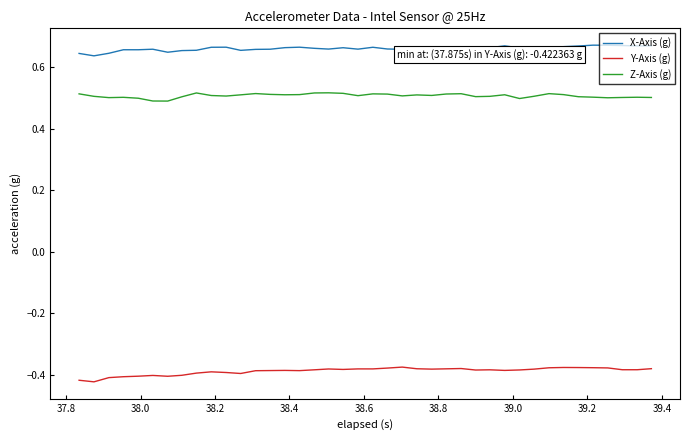

Rank the series by their maximum value, from highest to lowest.

X-Axis (g), Z-Axis (g), Y-Axis (g)